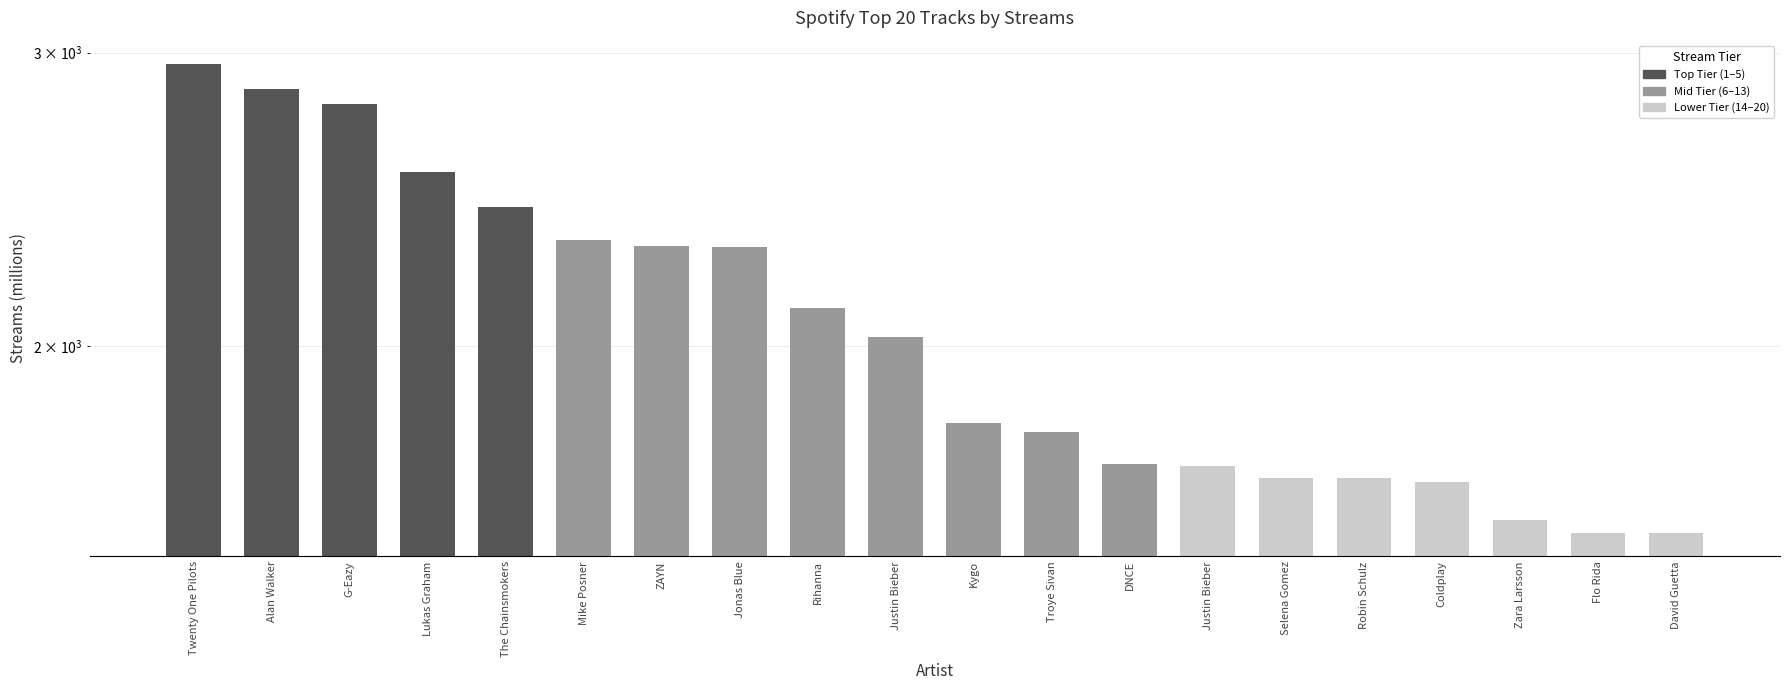

Reading left to right, transcribe all the data shown in this chart.

2953	2855	2794	2545	2426	2315	2299	2295	2108	2027	1800	1777	1701	1696	1669	1668	1658	1574	1547	1546